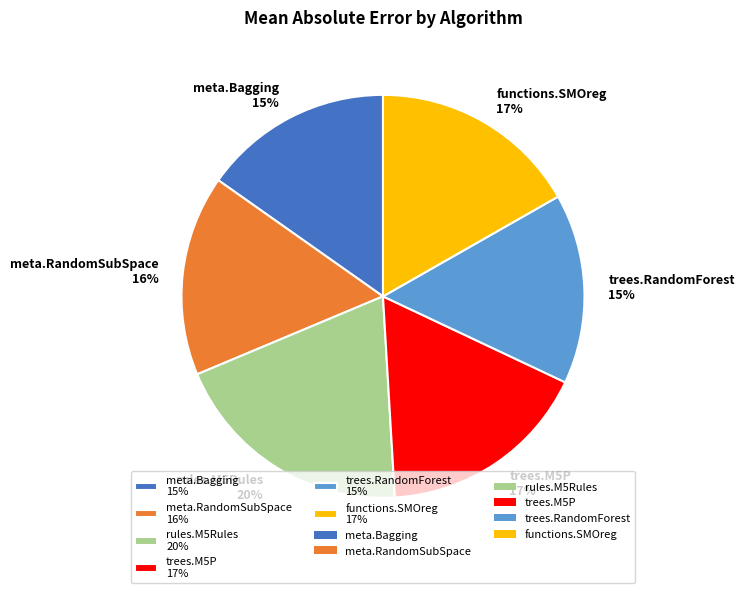

Do trees.M5P 17% and meta.Bagging 15% together represent more than half of the pie?

No